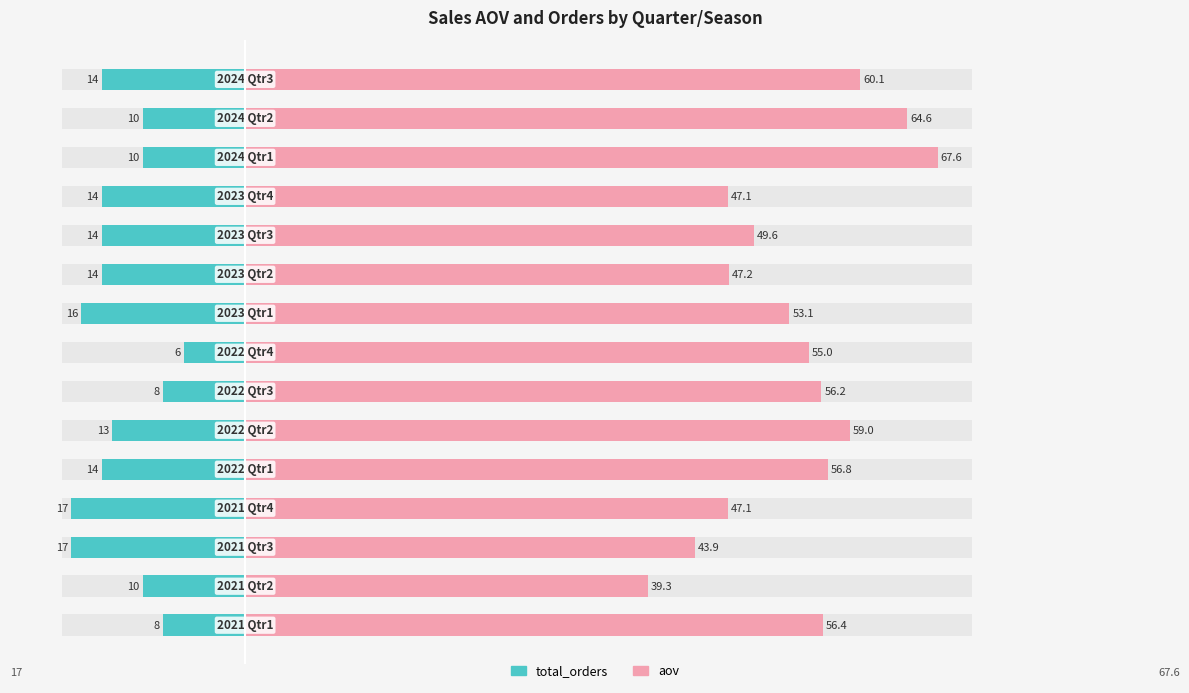

Rank the series at 6 from lowest to highest value.

total_orders, aov